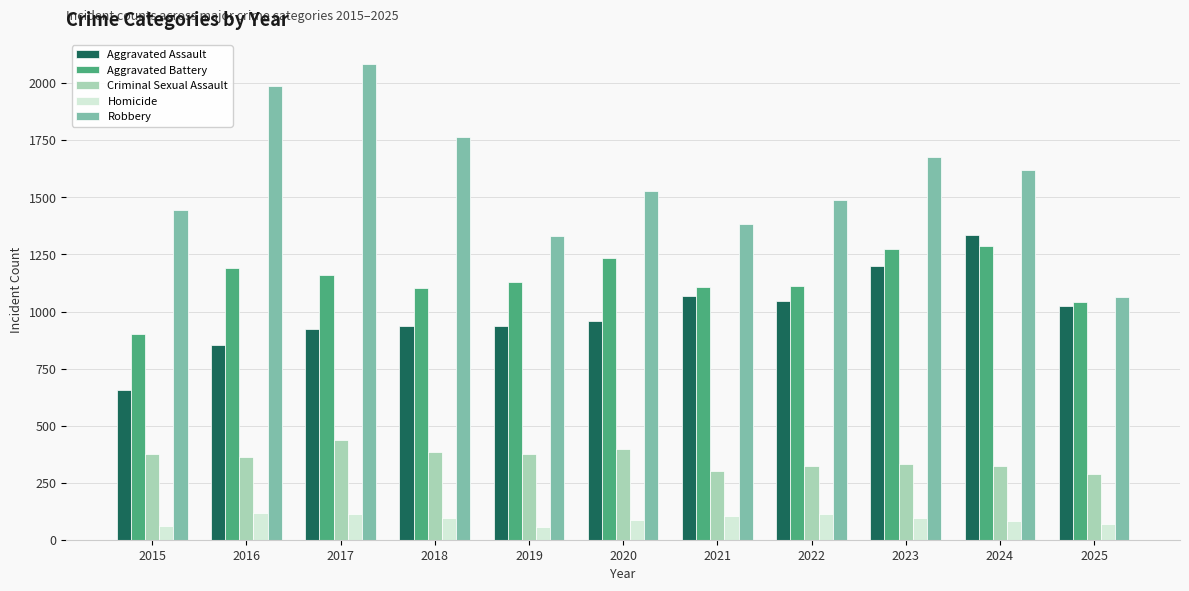

What are all the series names shown in the legend?

Aggravated Assault, Aggravated Battery, Criminal Sexual Assault, Homicide, Robbery